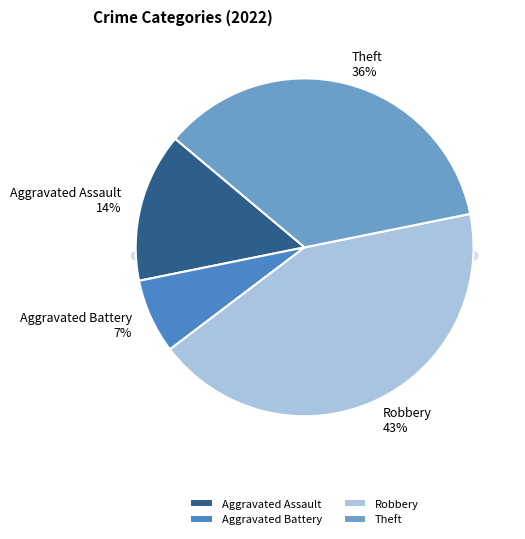

Does Theft account for over 50% of the chart?

No